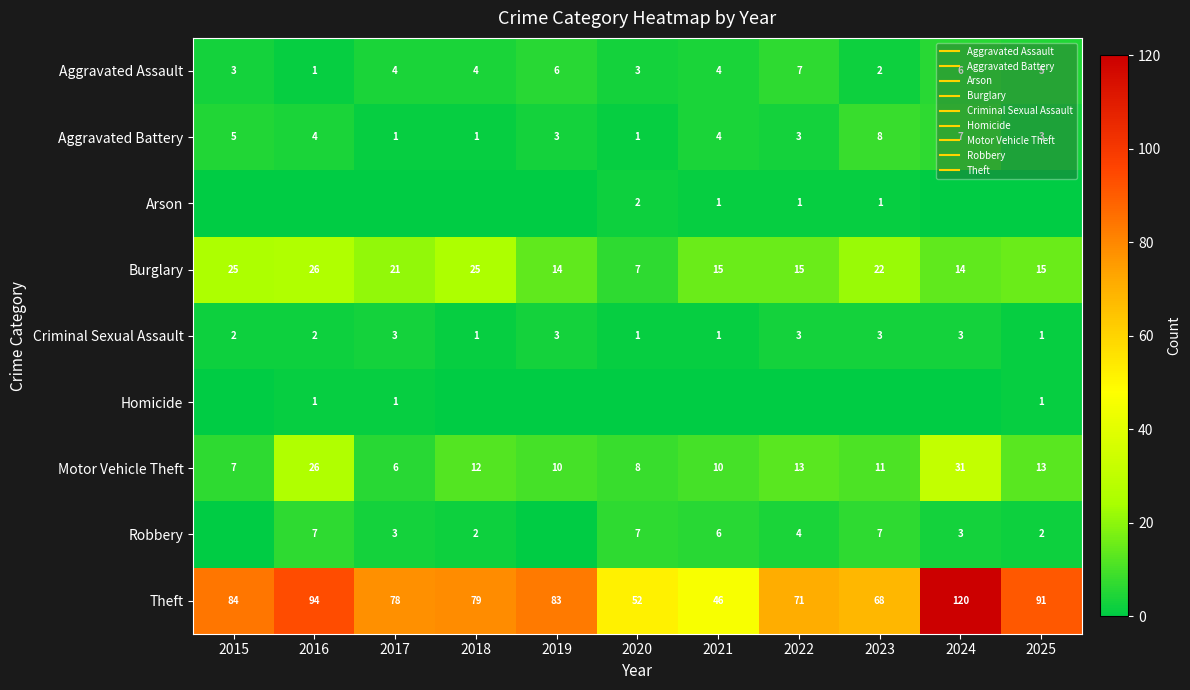

How many values in the Motor Vehicle Theft series exceed 11?

5